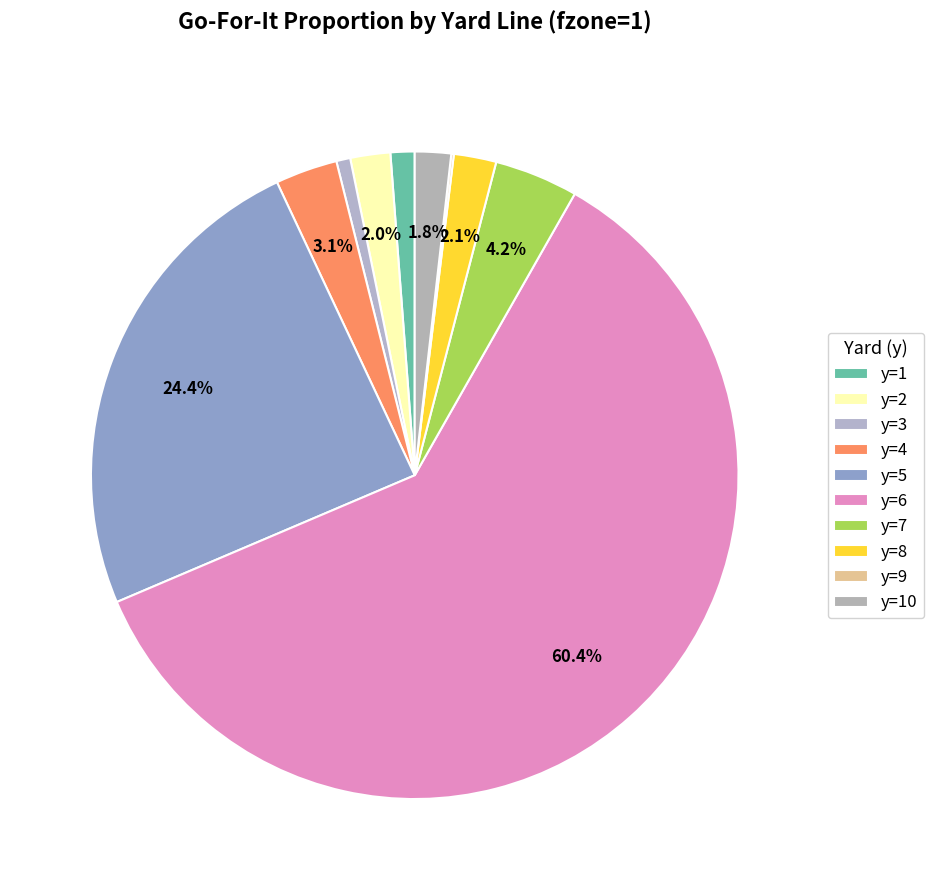

To the nearest percent, what is the difference between the largest and smallest slice percentages?

60%